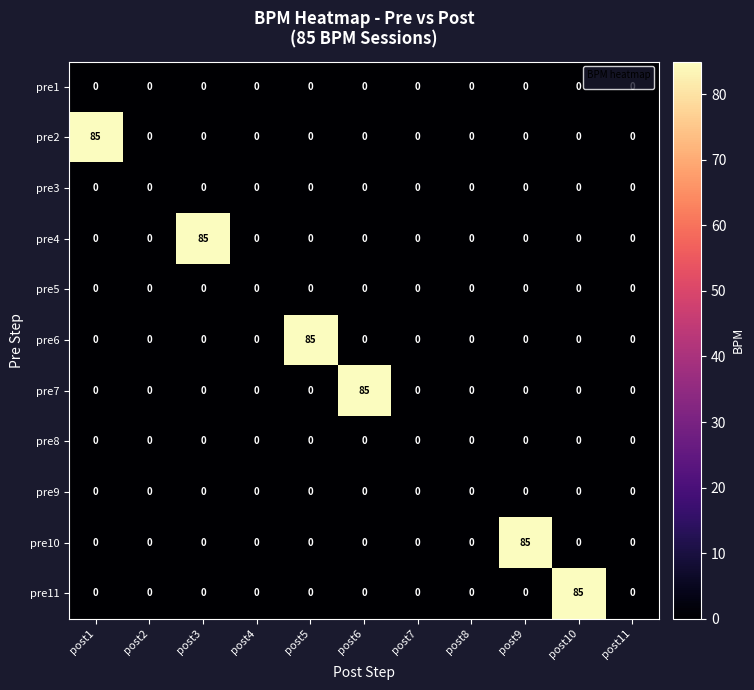

True or false: pre11 has a value of 59 at post10.

False